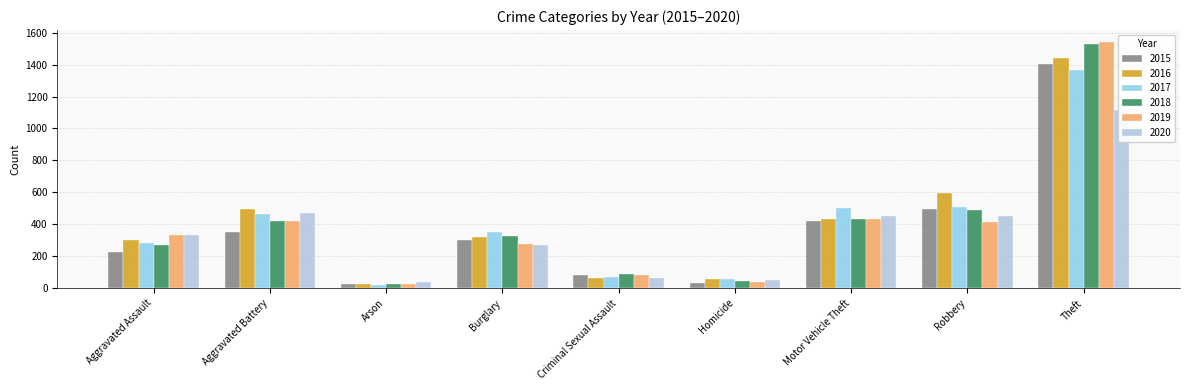

Rank the series at Homicide from lowest to highest value.

2015, 2019, 2018, 2020, 2017, 2016